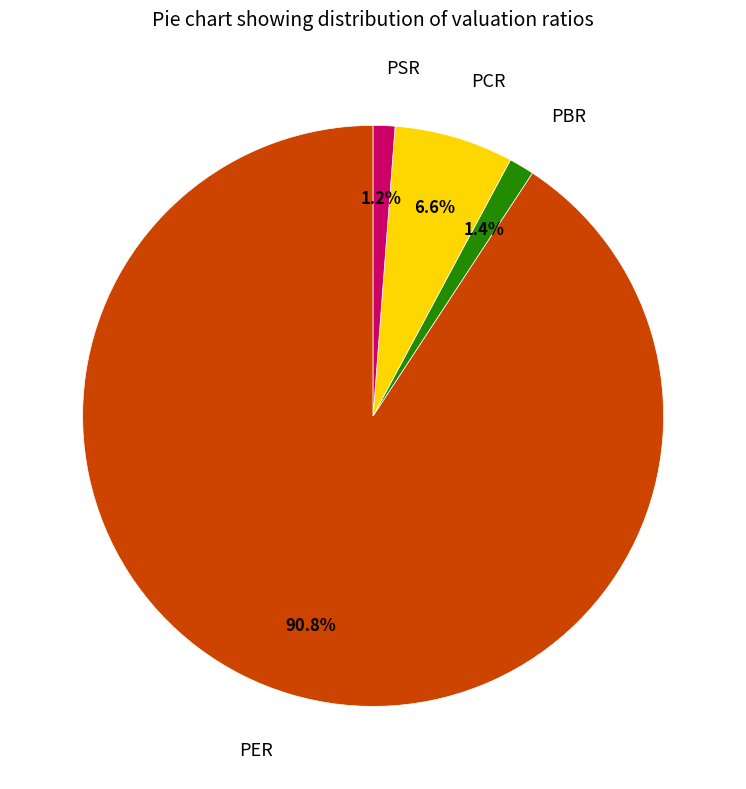

Is there a majority slice in this chart?

Yes